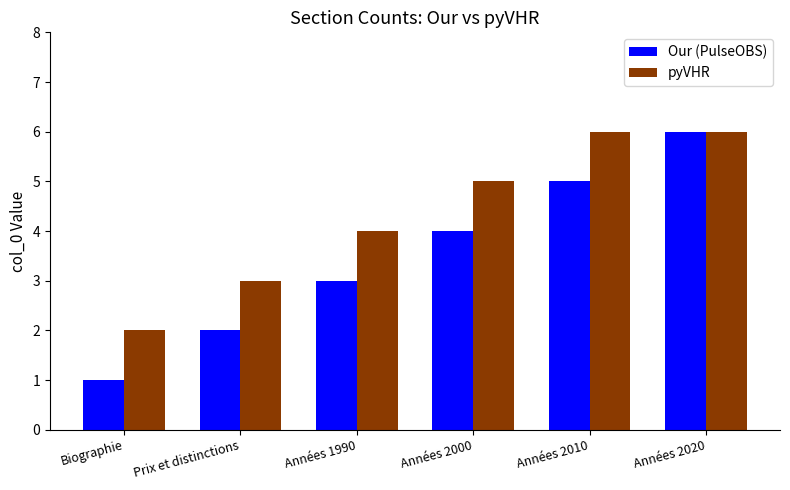

What is the minimum value for pyVHR?

2